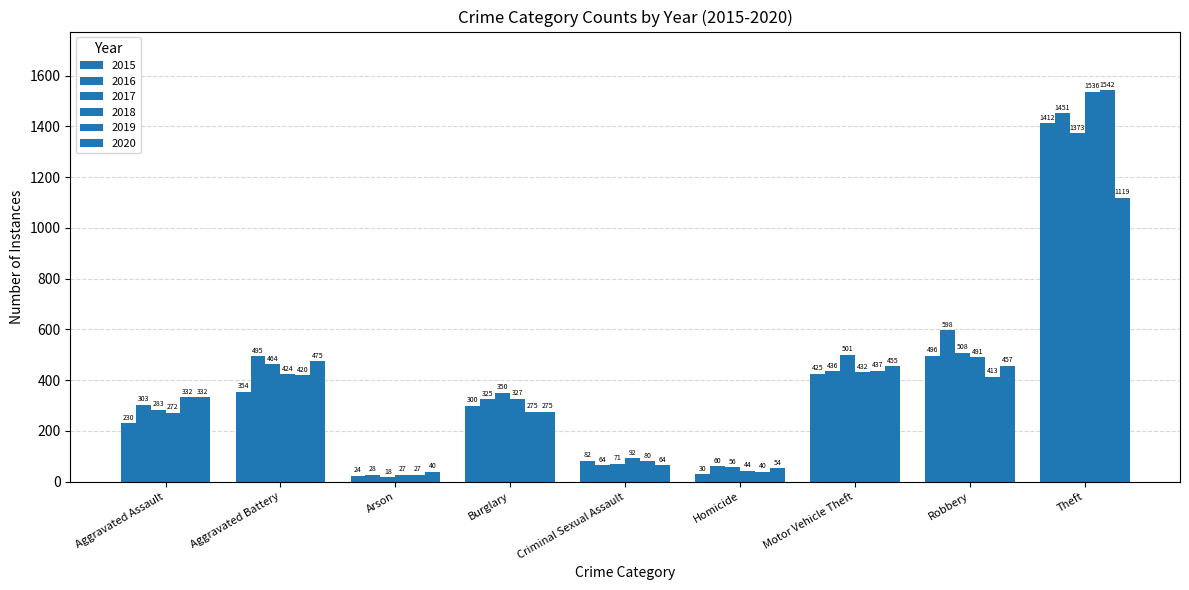

At how many categories does at least one series exceed 743?

1